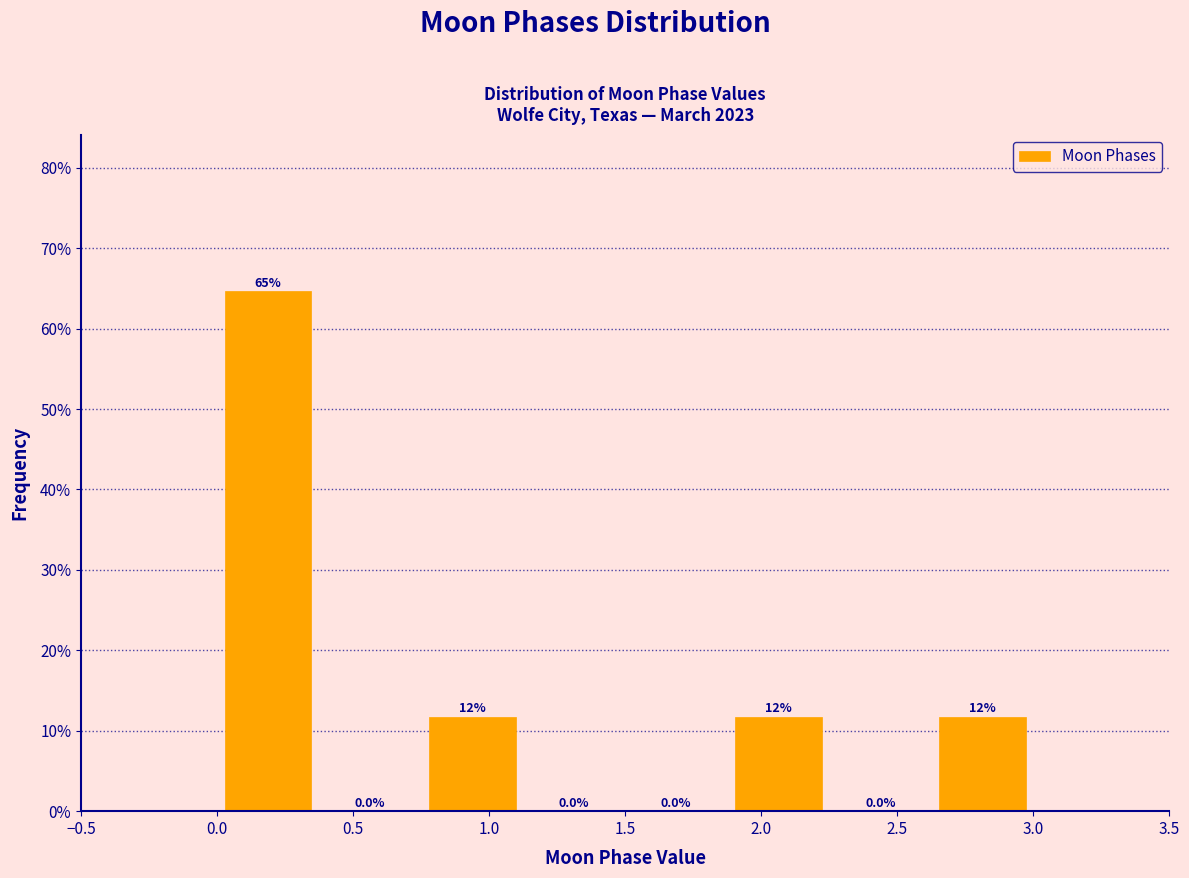

Which range on the x-axis has the tallest bar?

0.000 to 0.375